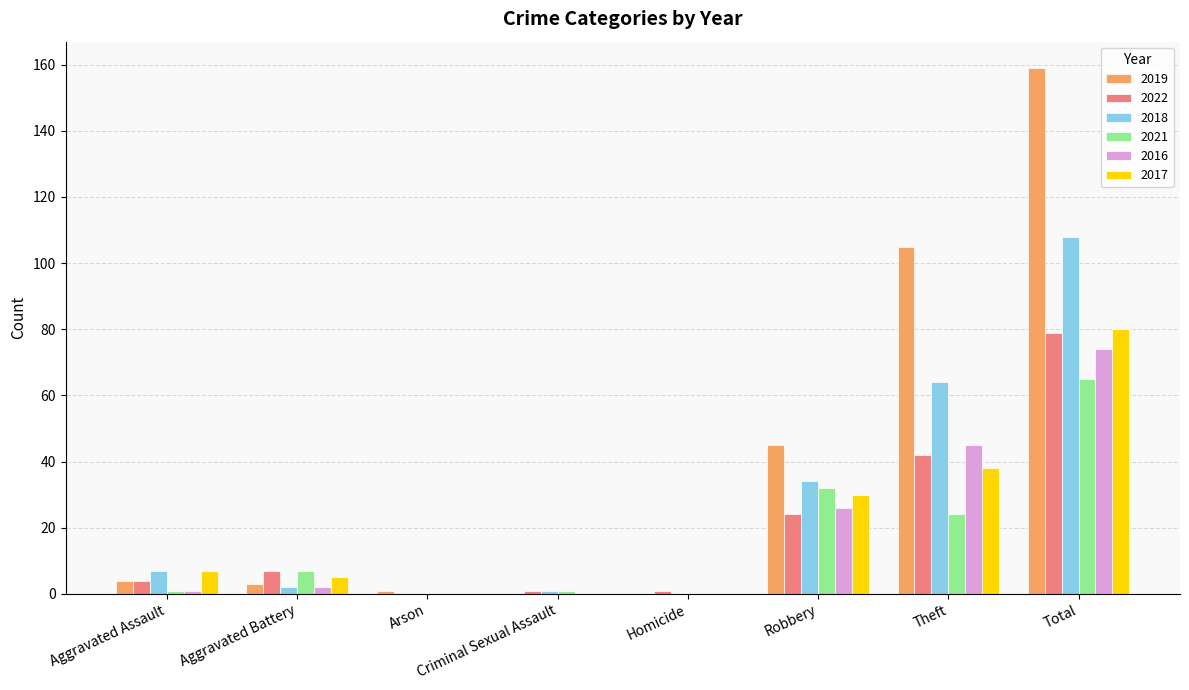

At which category is the sum across all series the highest?

Total